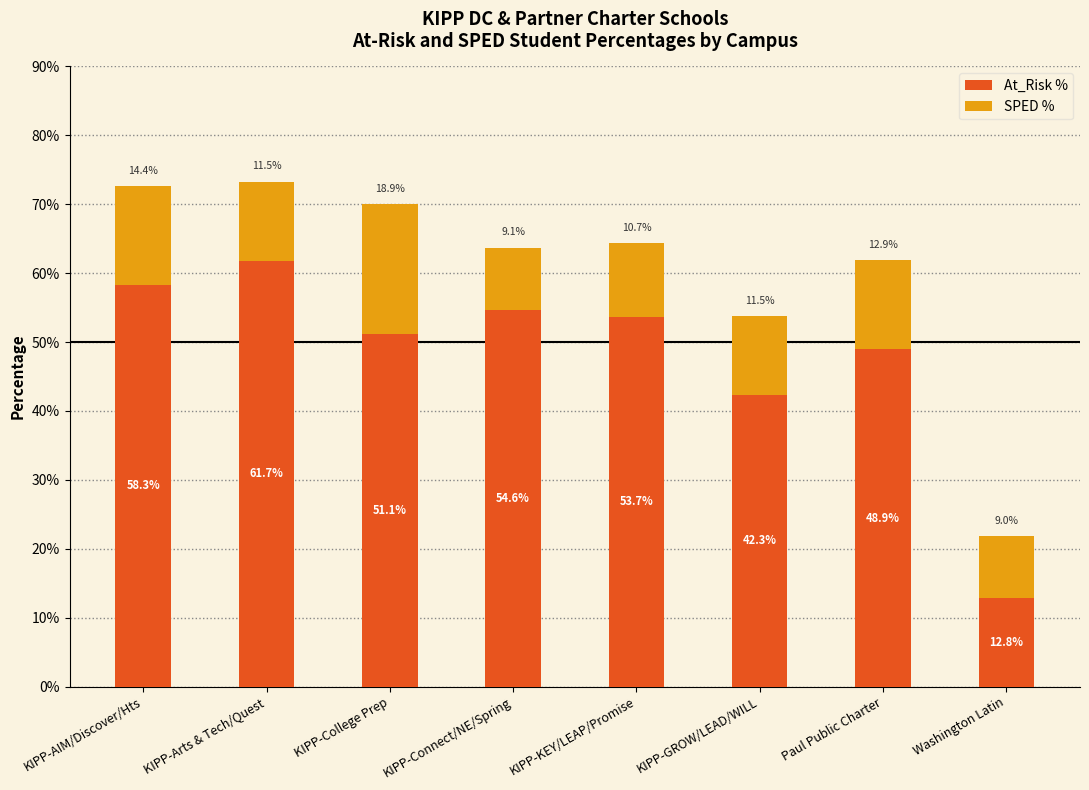

How many data points in At_Risk % are less than 53?

4